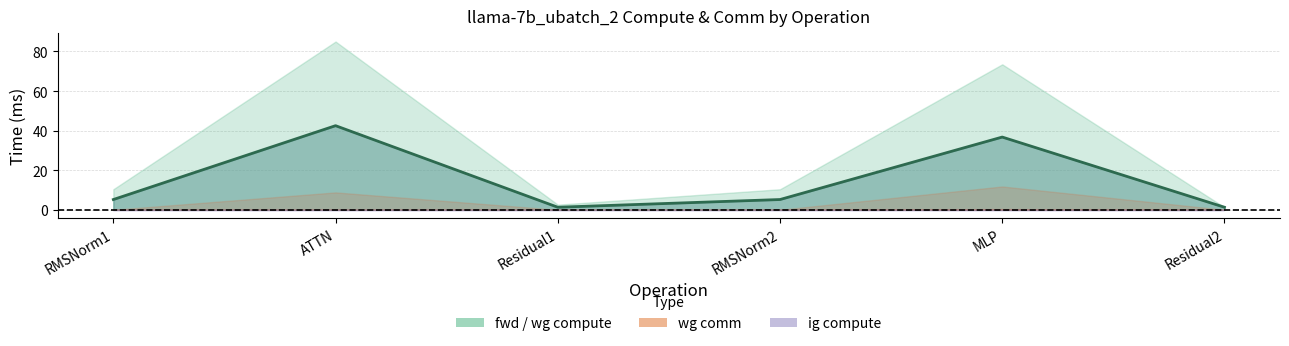

At which category does the chart reach its peak across all series?

ATTN